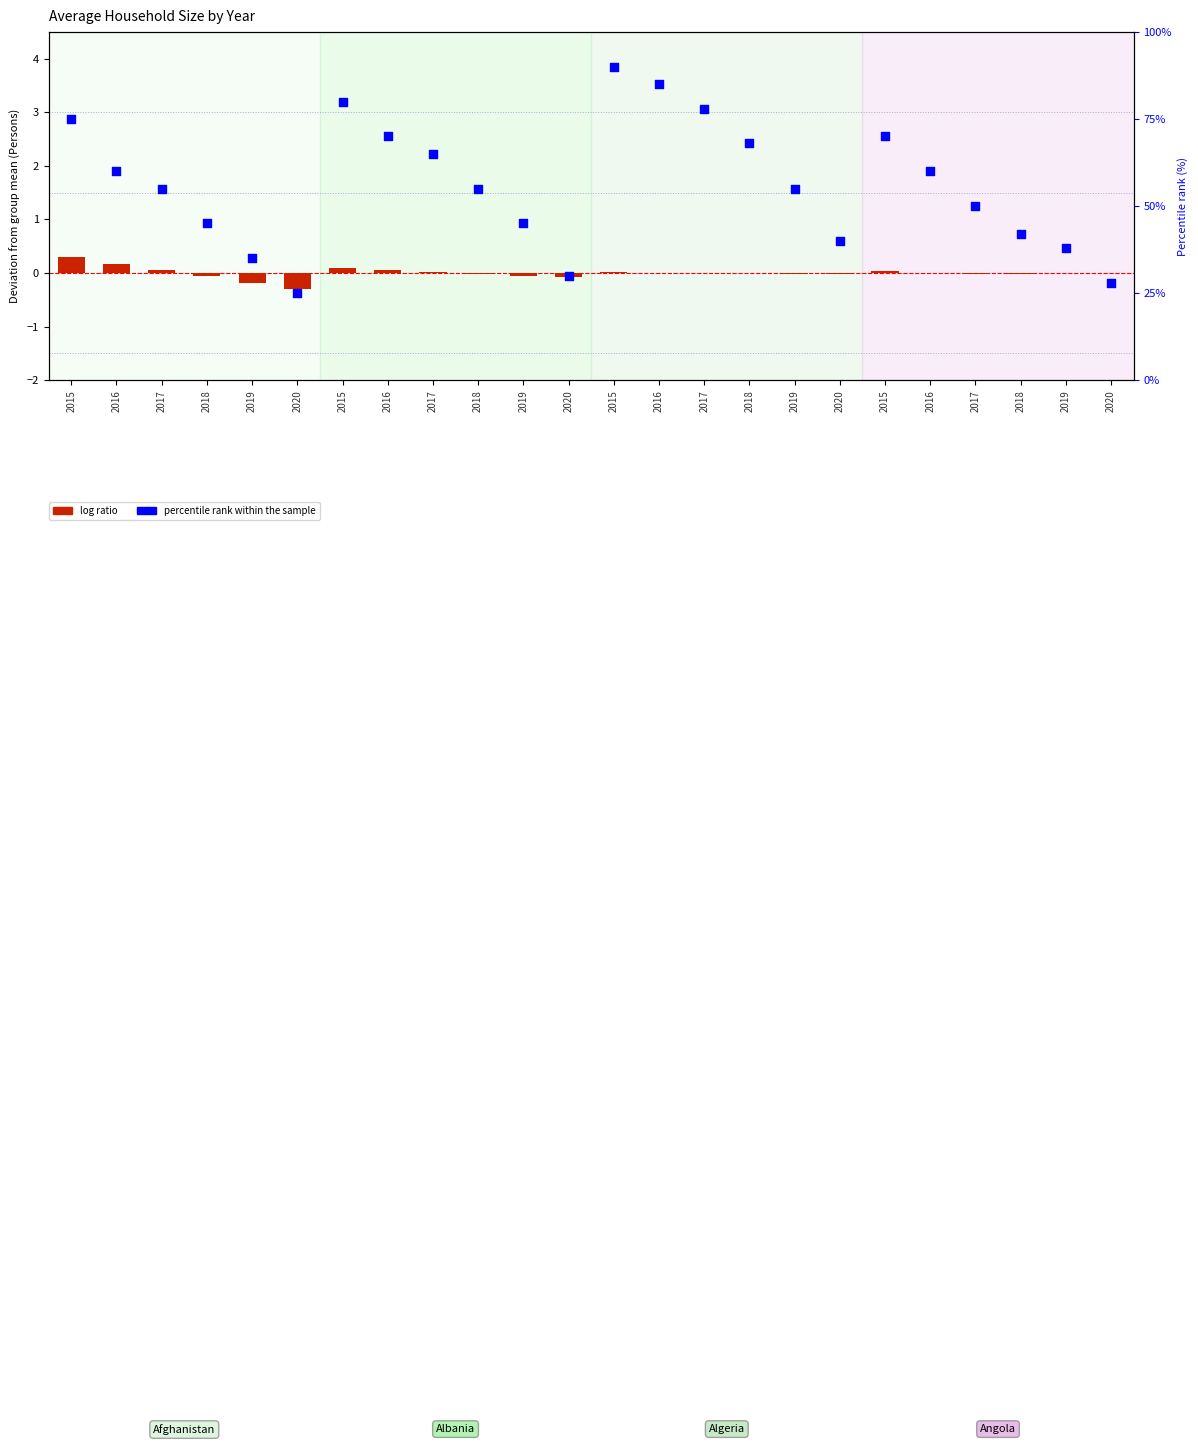

At which category is the sum across all series the highest?

2015